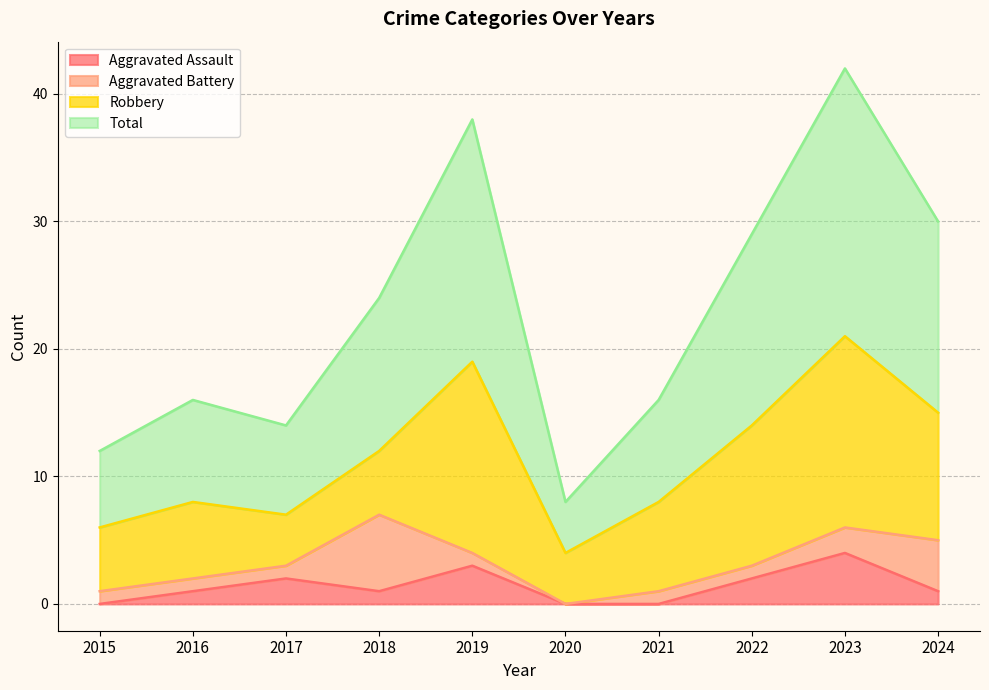

Does the chart have visible grid lines?

Yes